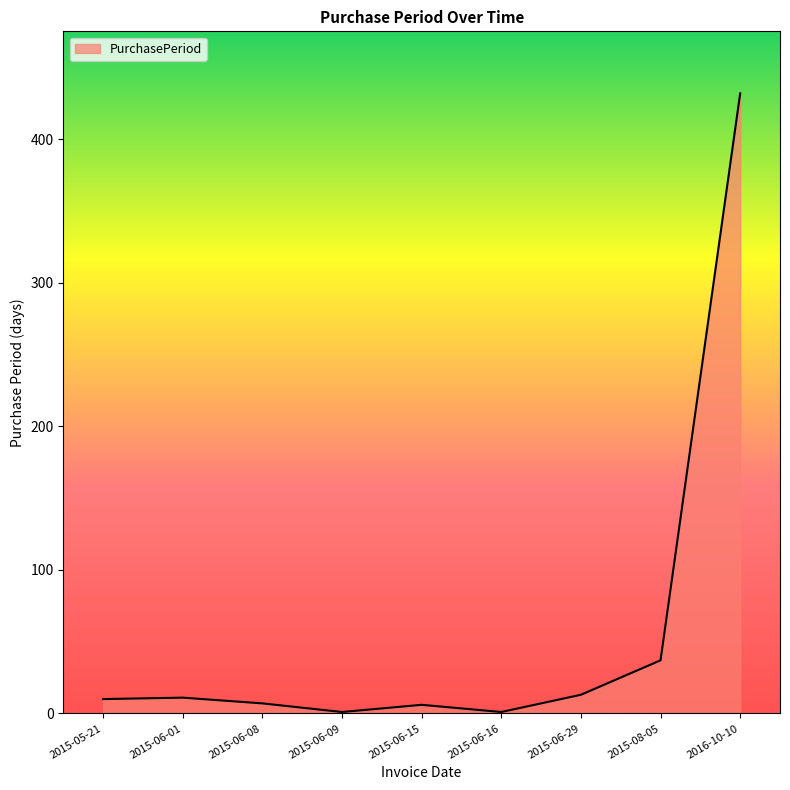

What is the difference between the second highest and second lowest values?

36